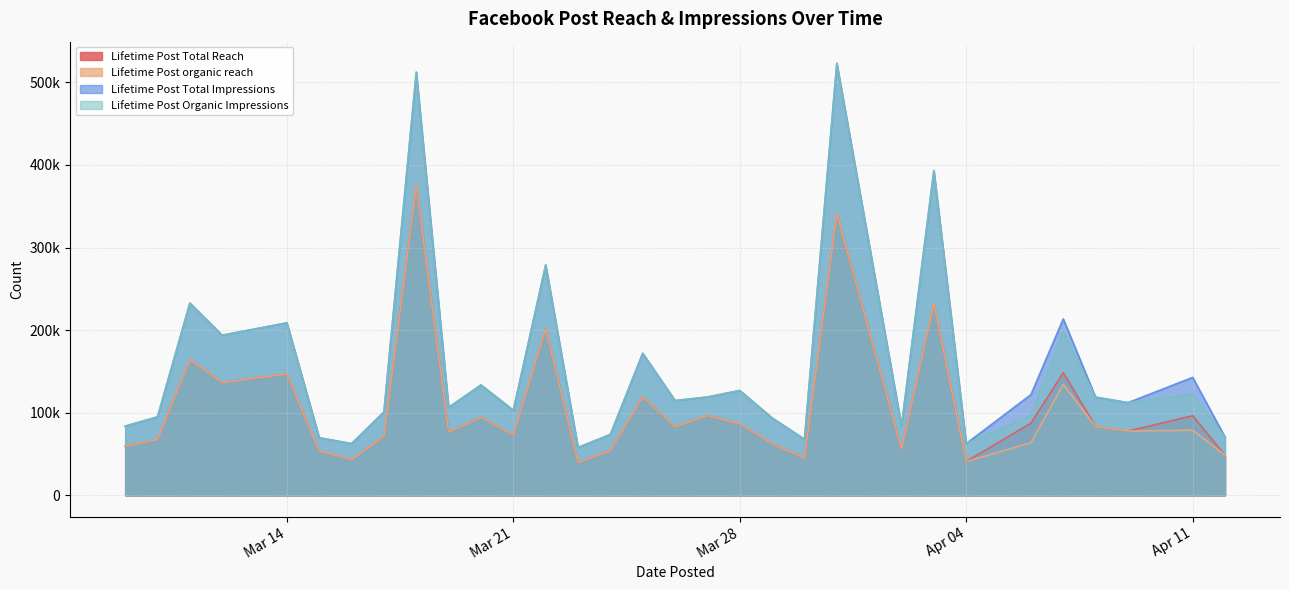

Is it true that Lifetime Post Total Reach equals 64758 at 2017-03-30?

False